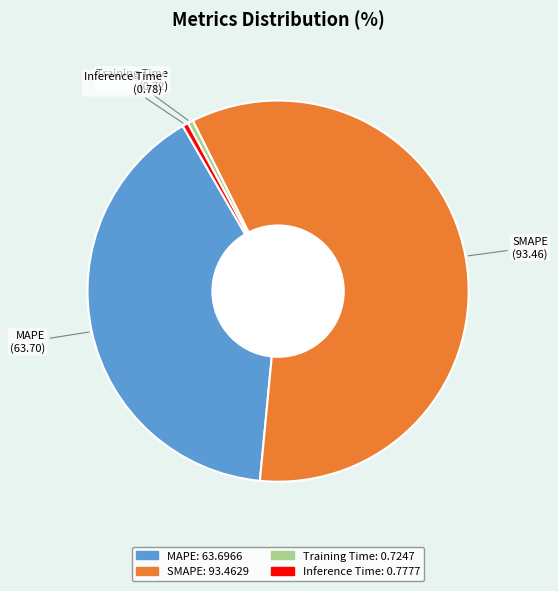

Combined, do SMAPE and Inference Time account for over 50%?

Yes